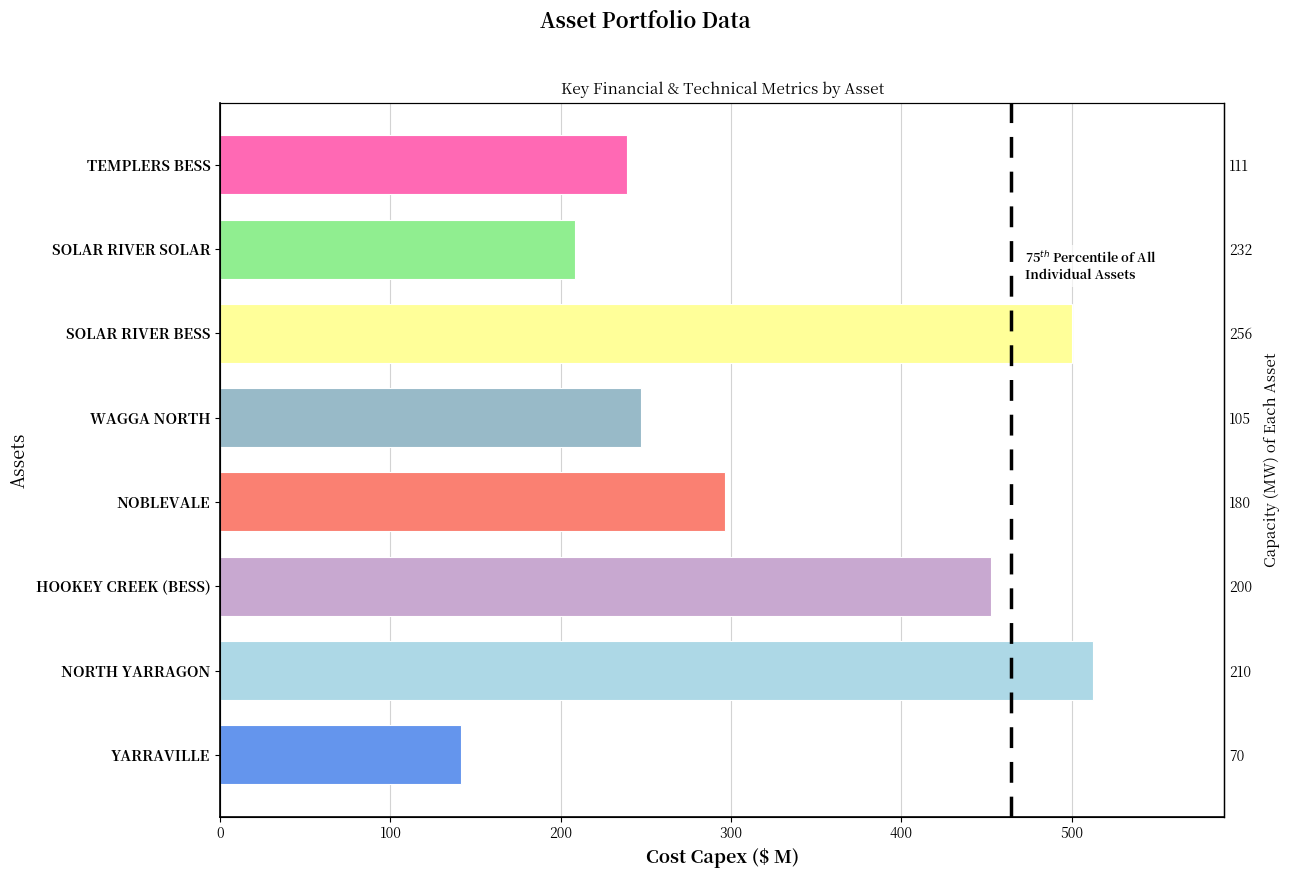

How many values are below 296?

4